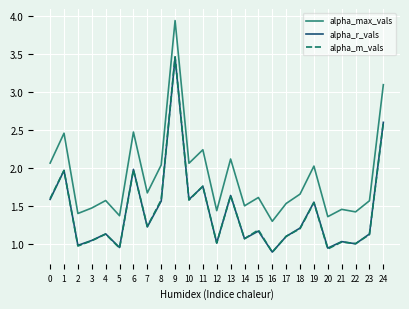

How many lines are shown in the chart?

3